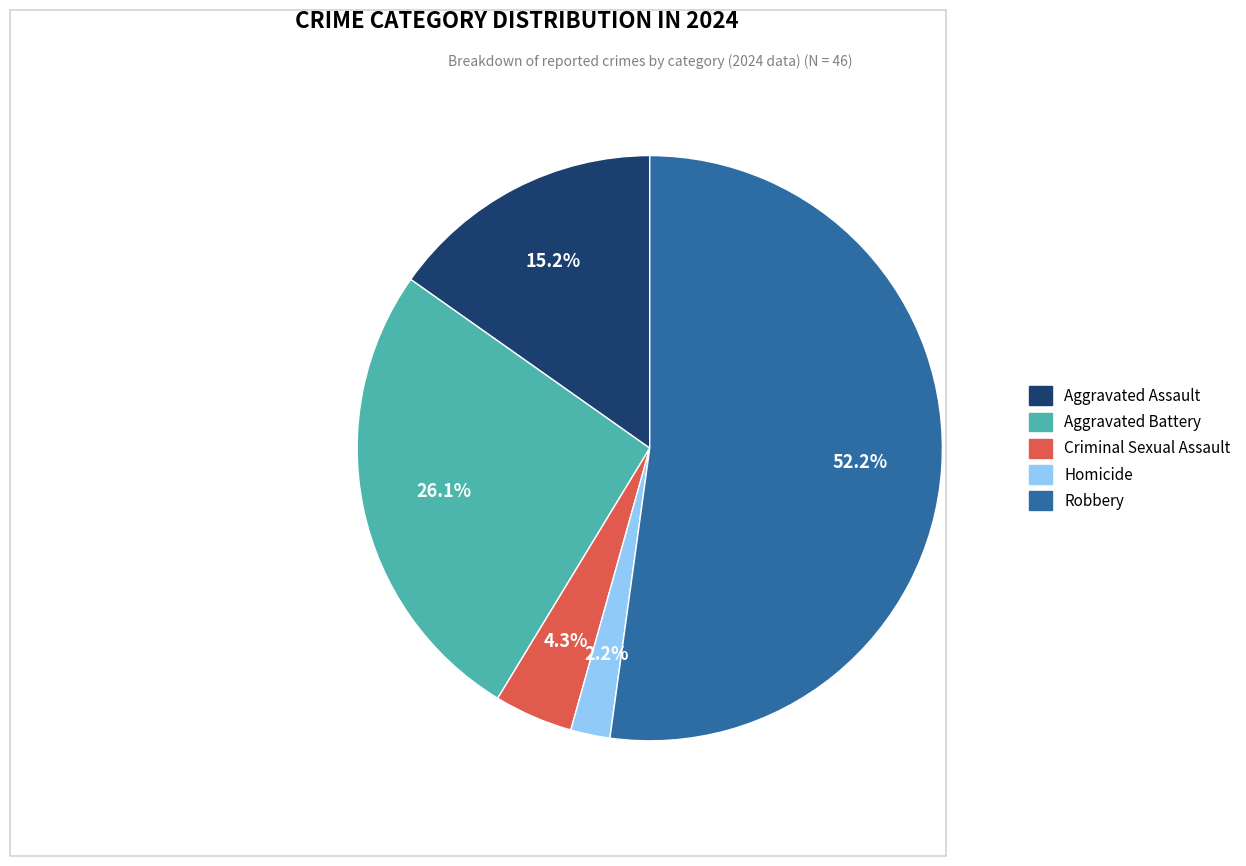

Which has a higher value, Robbery or Criminal Sexual Assault?

Robbery